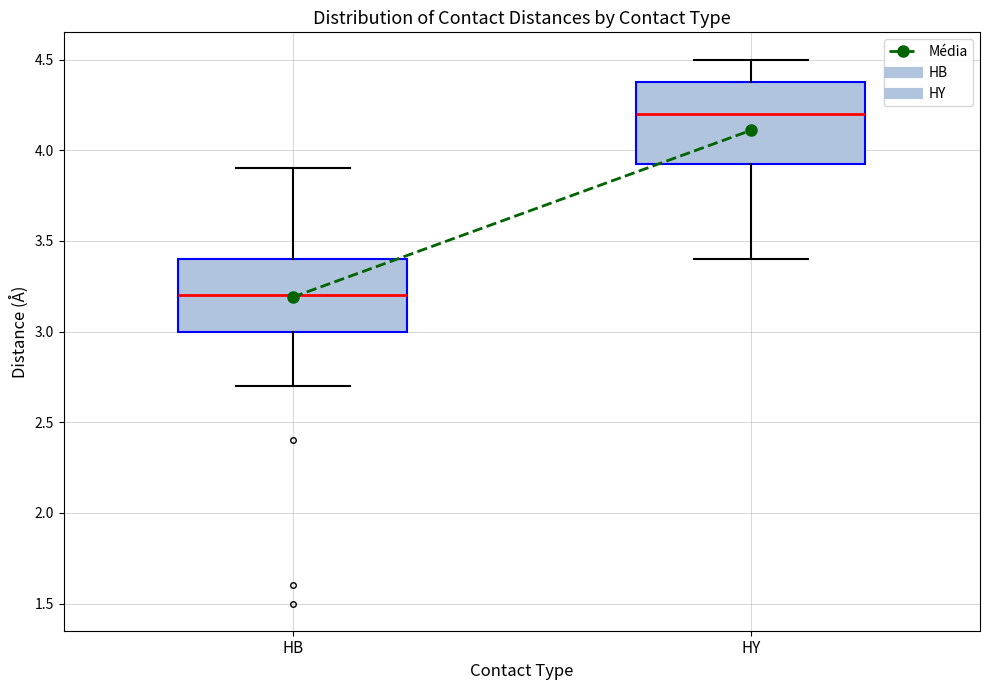

Which box is the tallest, from its lower edge to its upper edge?

HY